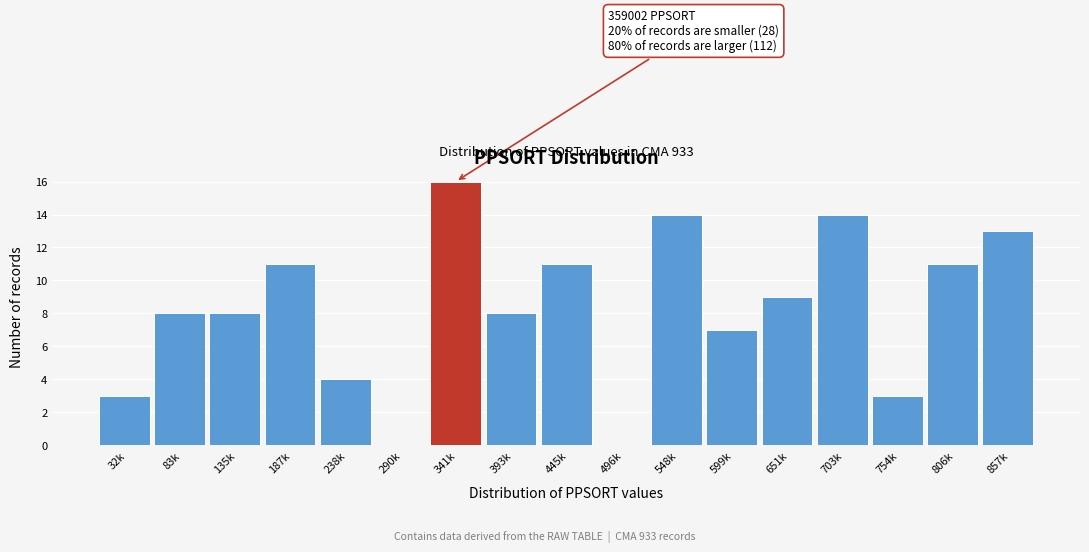

Reading left to right, what are all the values shown in this chart?

32k=3	83k=8	135k=8	187k=11	238k=4	290k=0	341k=16	393k=8	445k=11	496k=0	548k=14	599k=7	651k=9	703k=14	754k=3	806k=11	857k=13